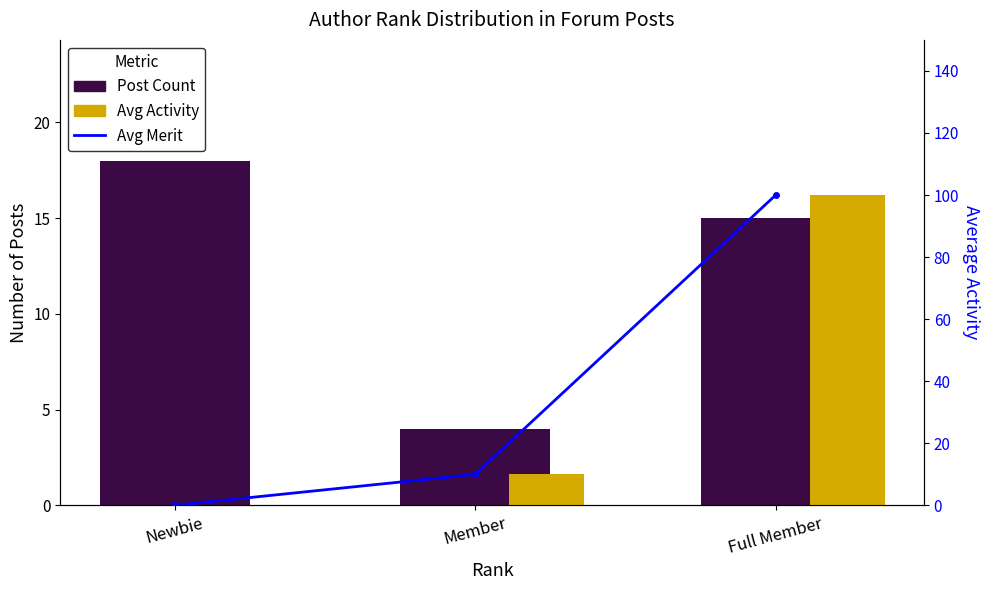

Does the chart contain any negative values?

No